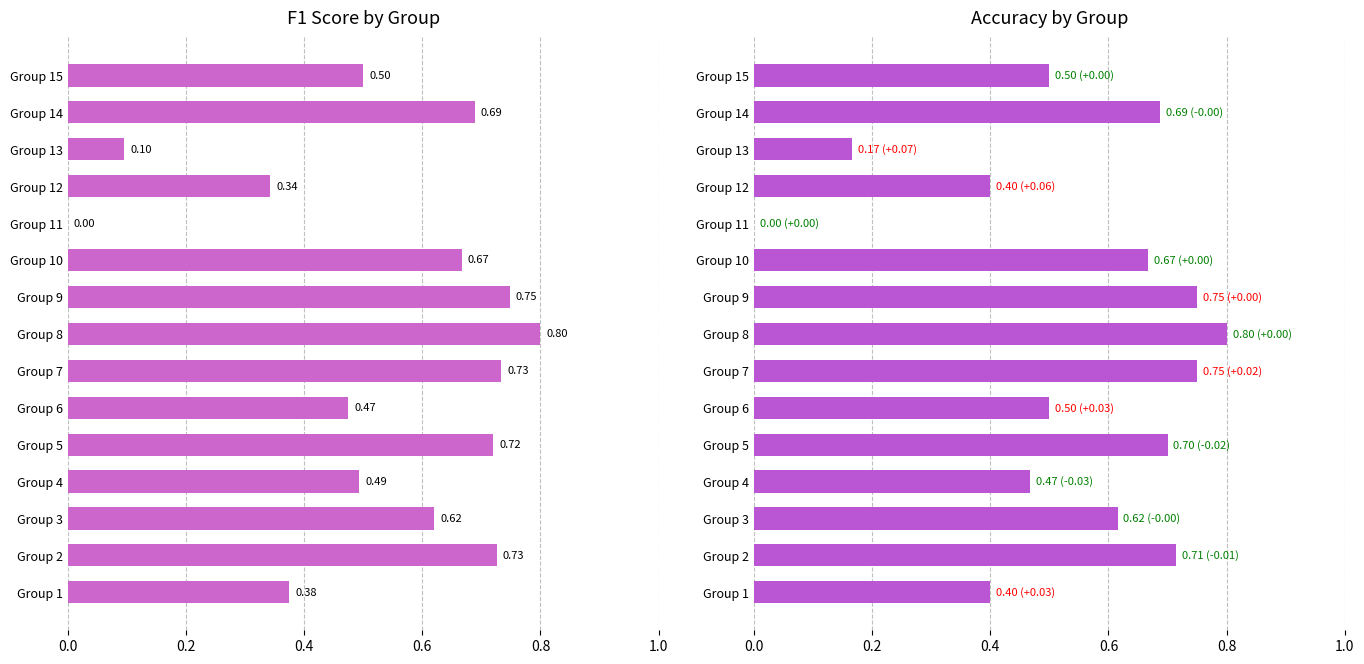

How many values in the accuracy series exceed 0?

14